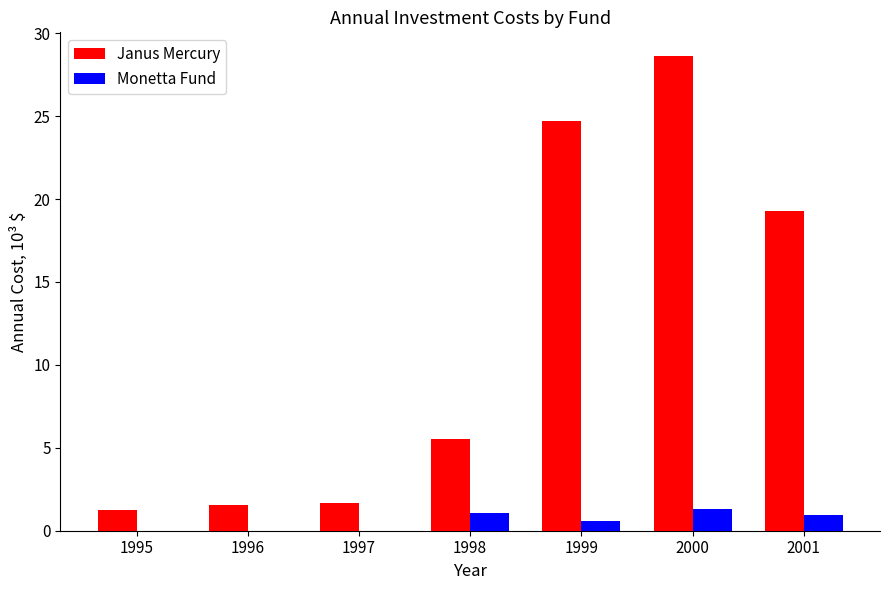

What is the approximate value of Monetta Fund at 2000?

1.3